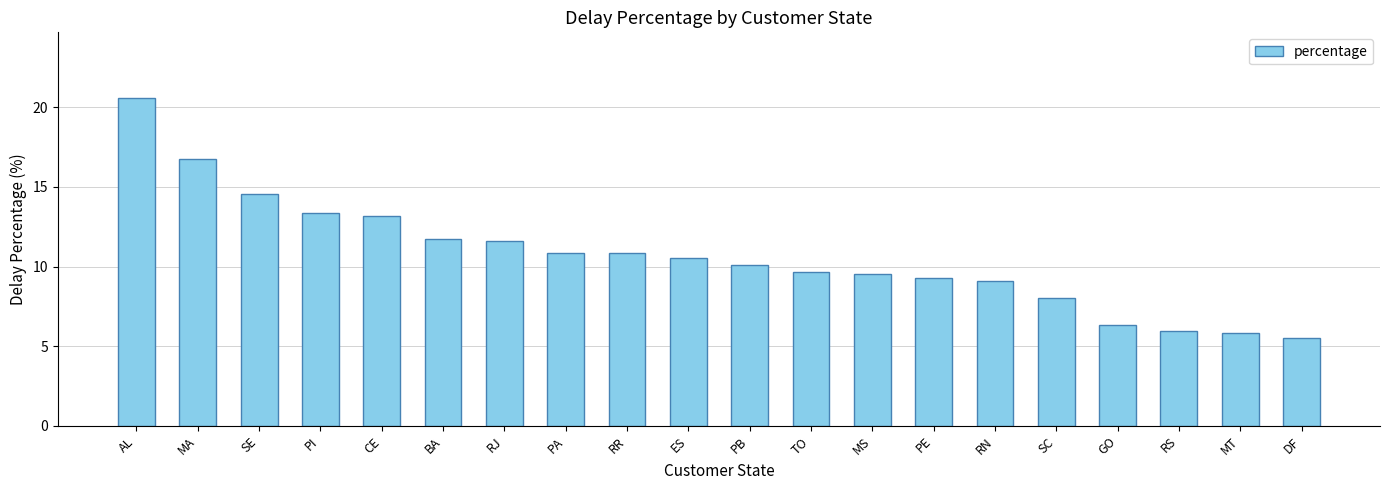

How many categories are shown in the chart?

20